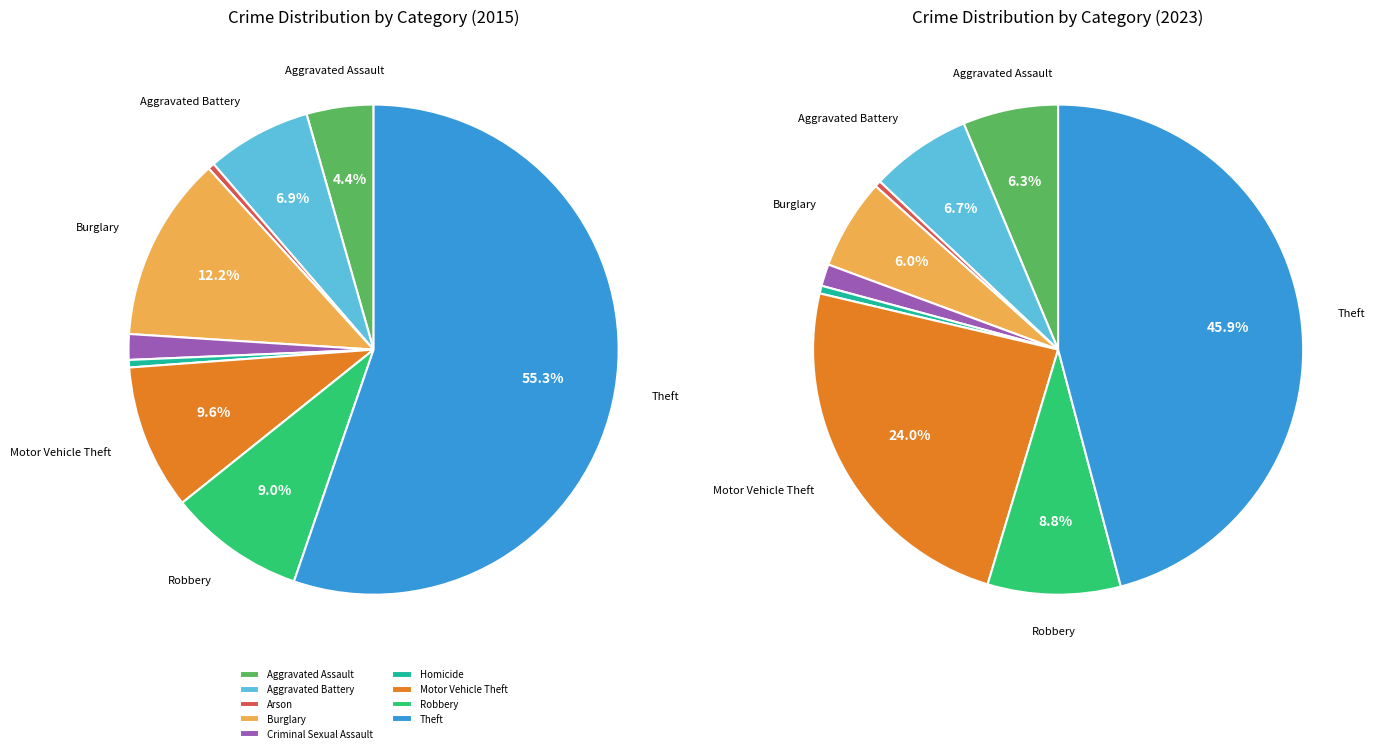

The Burglary slice represents 20% of the pie. True or false?

False